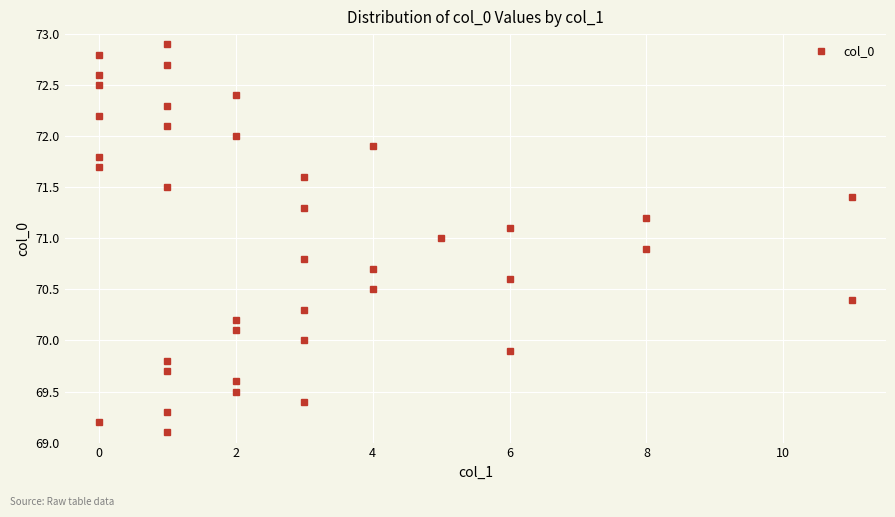

Count the number of categories in the chart.

39